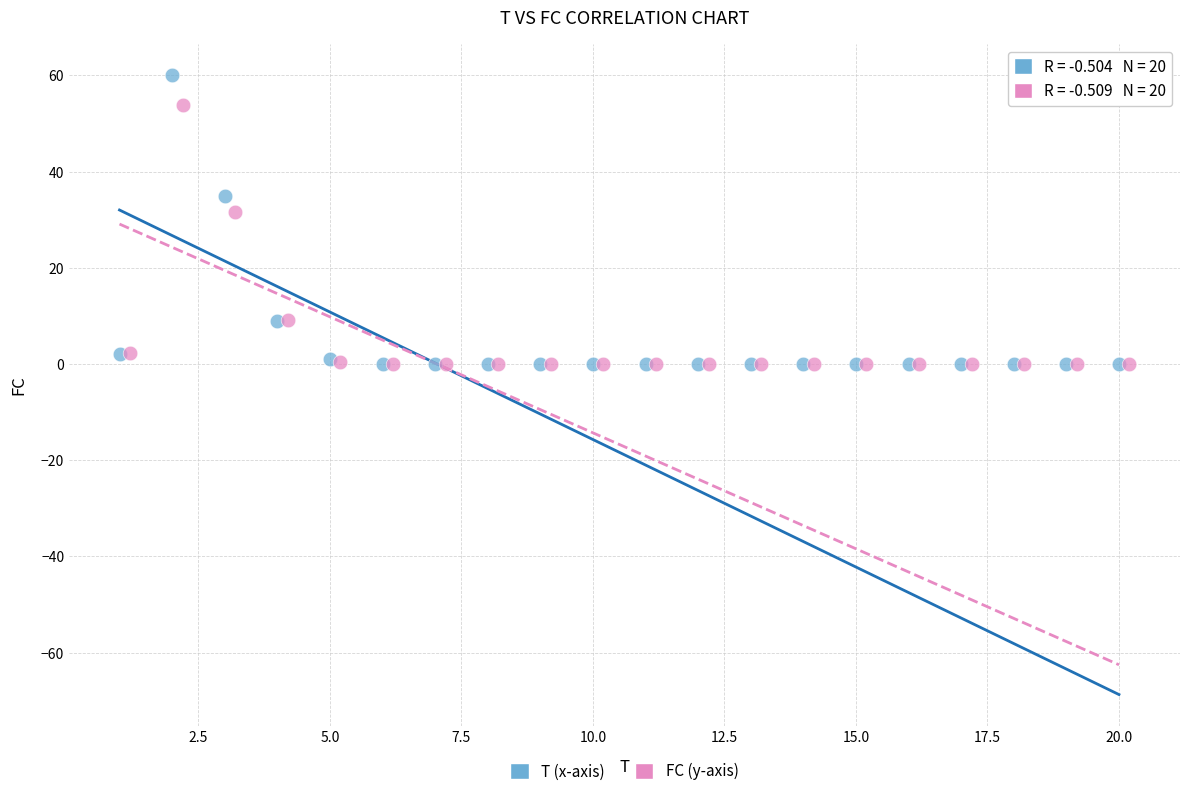

Which series reaches the maximum Y coordinate?

T (x-axis)